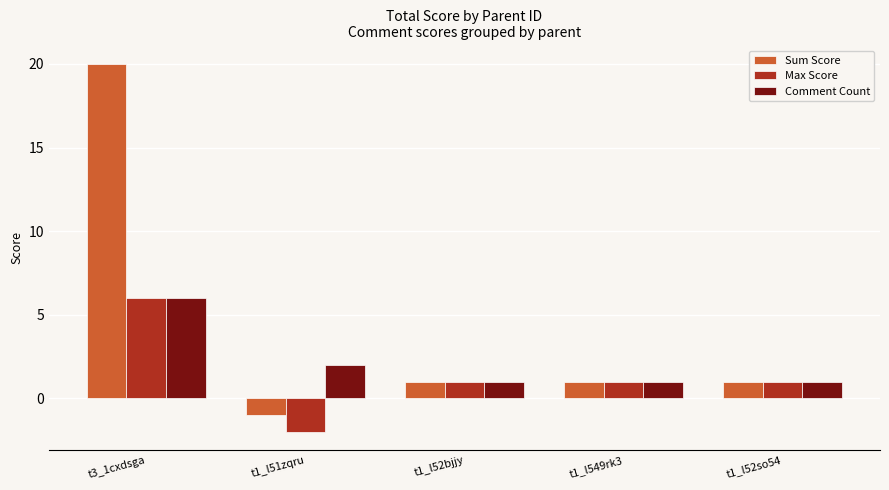

What are all the series names shown in the legend?

Sum Score, Max Score, Comment Count